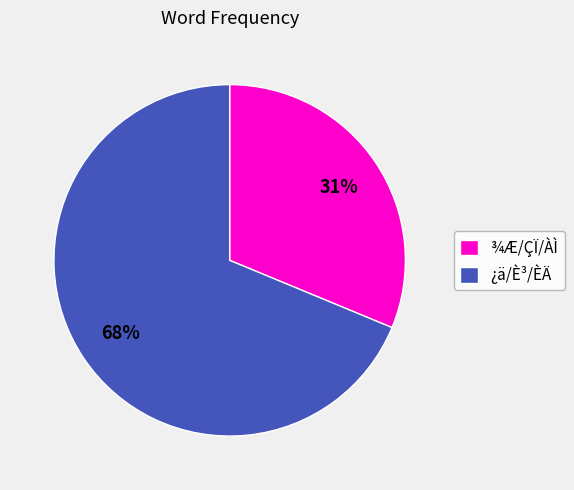

Which category has the smallest portion of the pie?

¾Æ